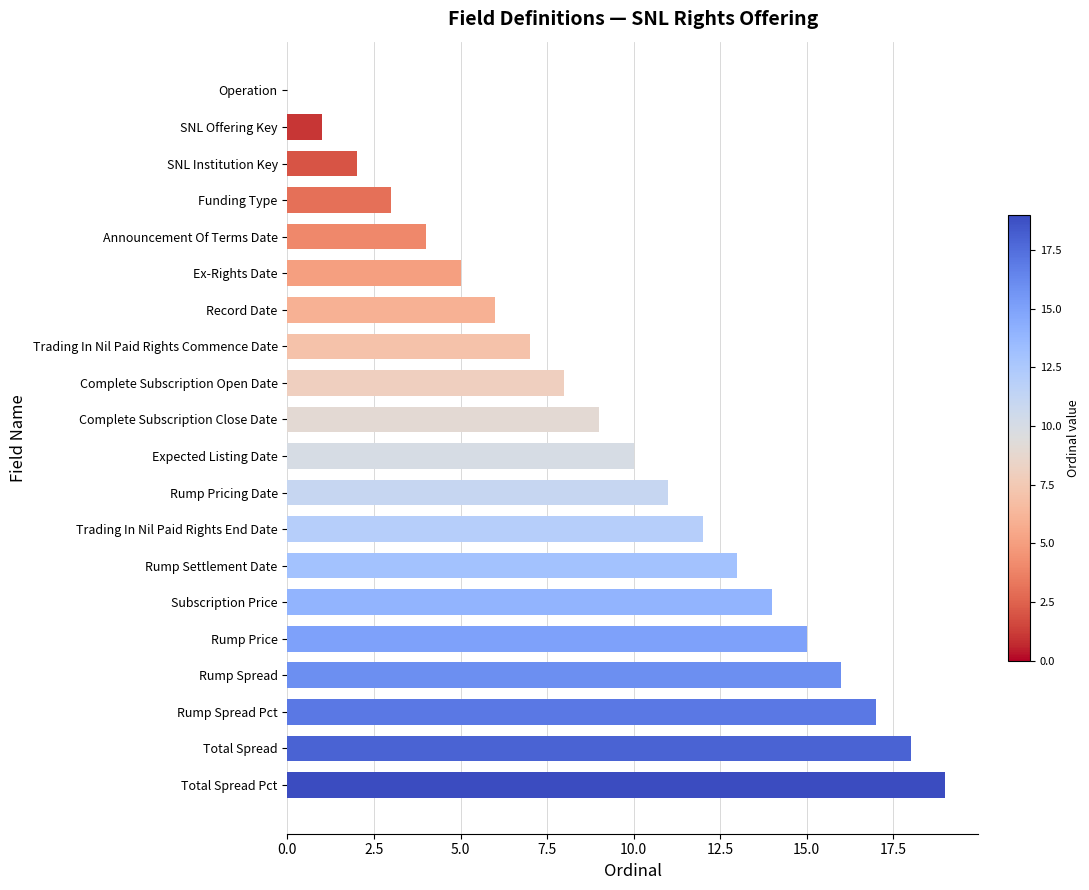

The chart shows a value of 6 at Expected Listing Date. True or false?

False